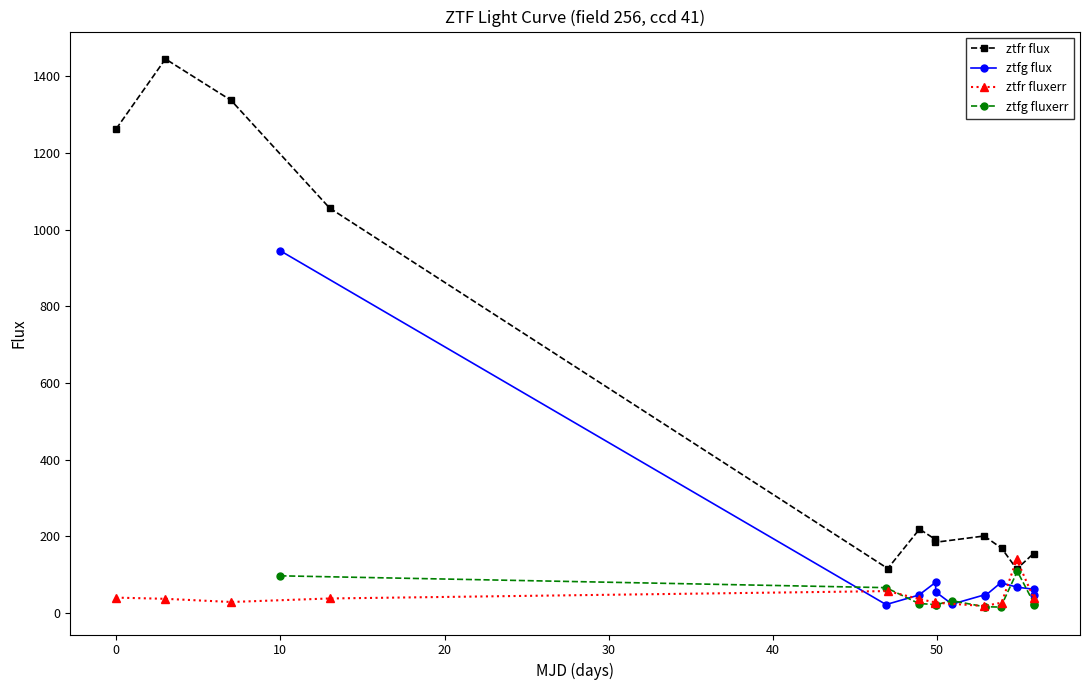

What is the value of the ztfg flux point at the 9th from the left?

78.6